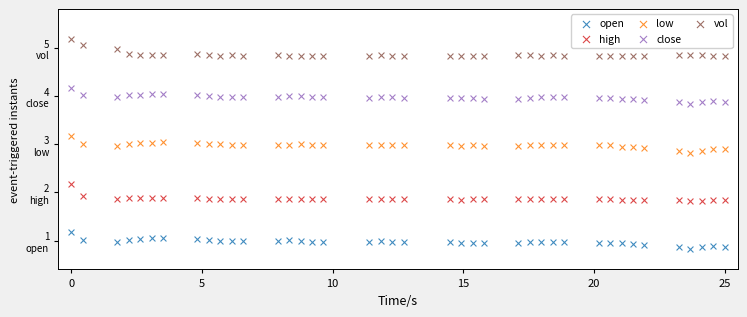

Which series reaches the maximum Y coordinate?

vol